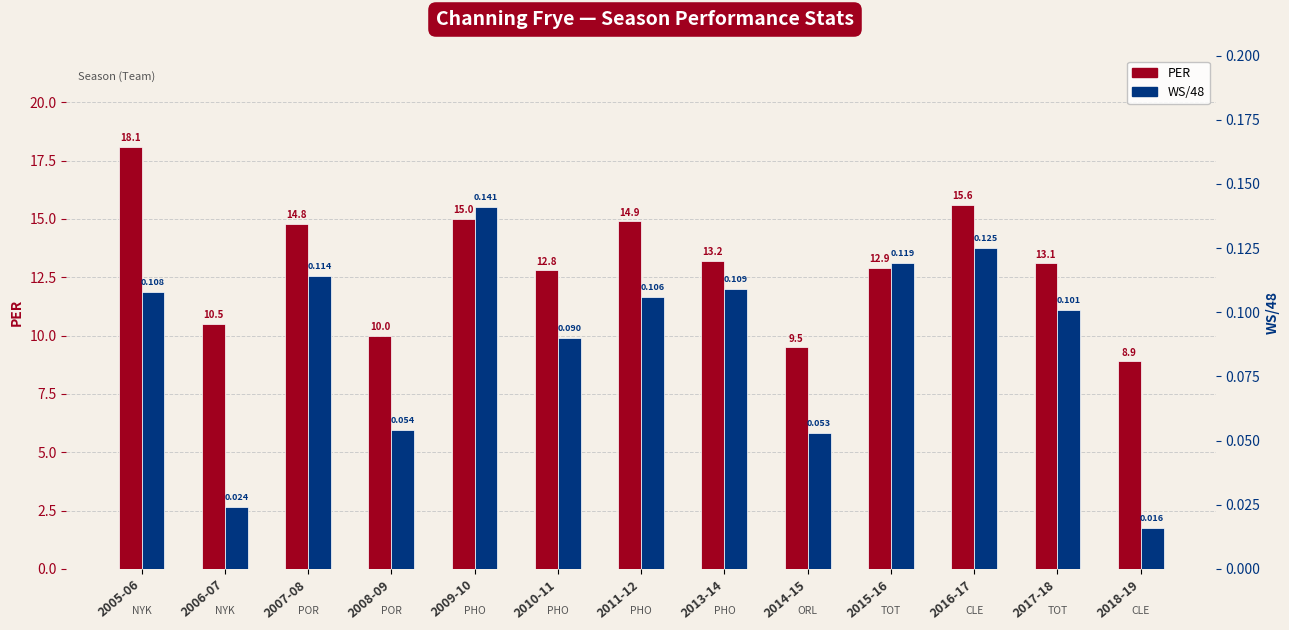

Does the chart contain any negative values?

No